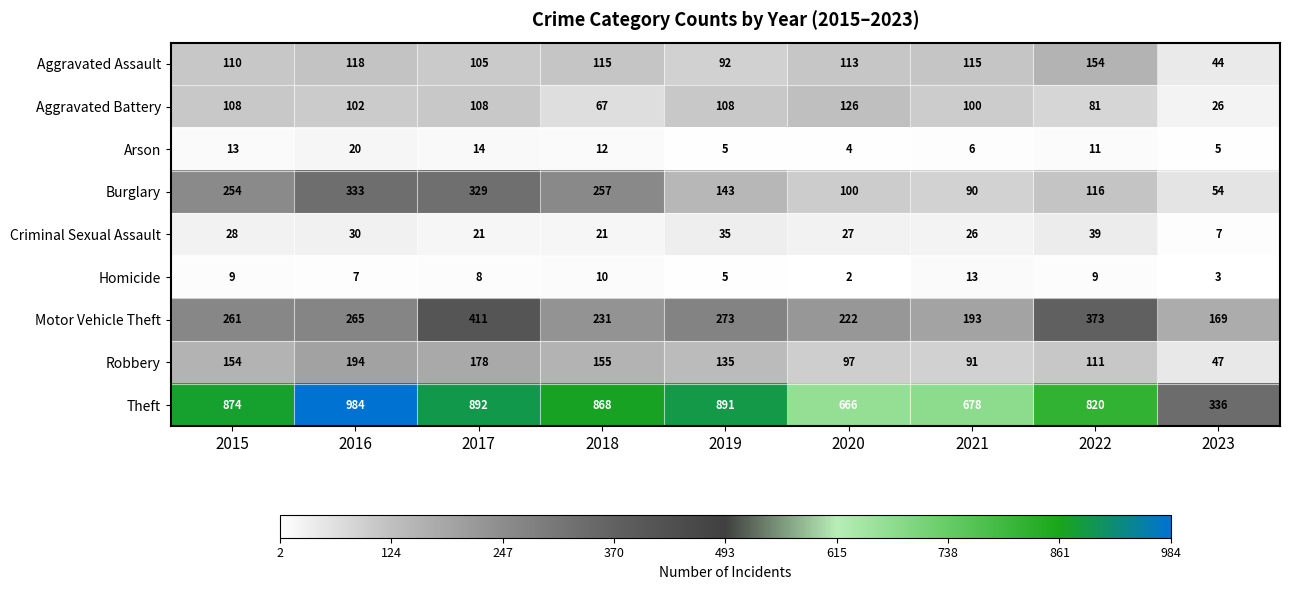

Which series has the largest range (max minus min)?

Theft